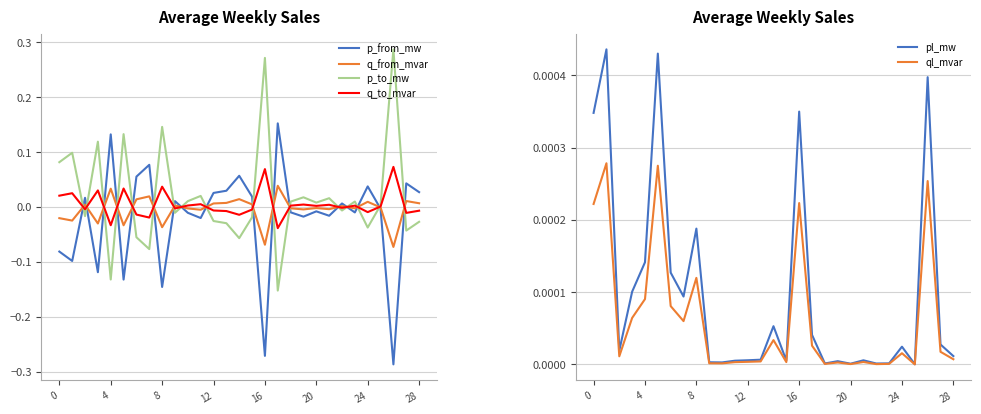

At which label is ql_mvar closest to 0?

25